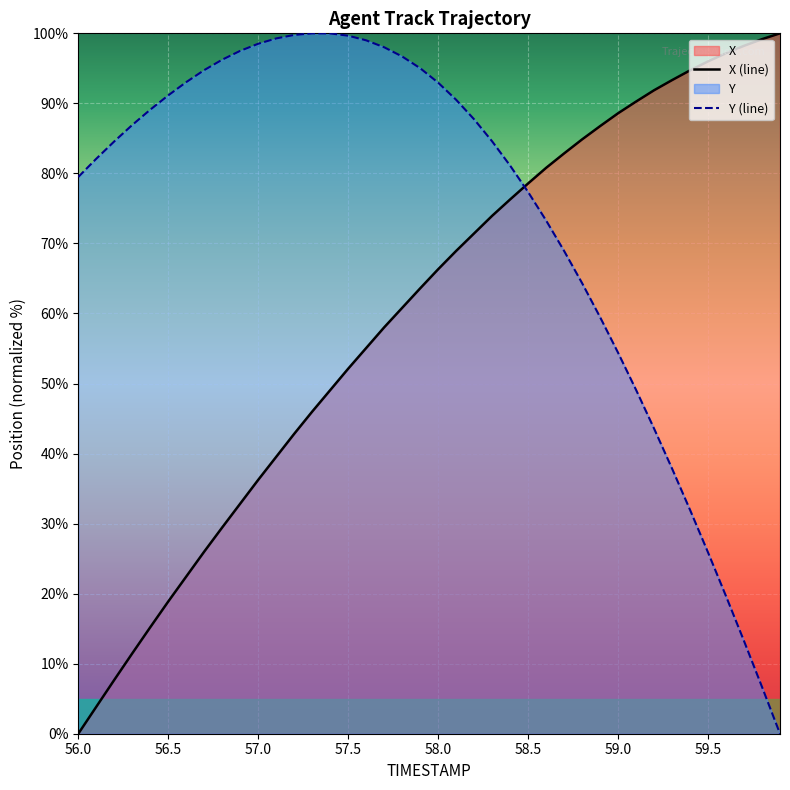

Between 57.1 and 57.5, which series saw the biggest shift?

X